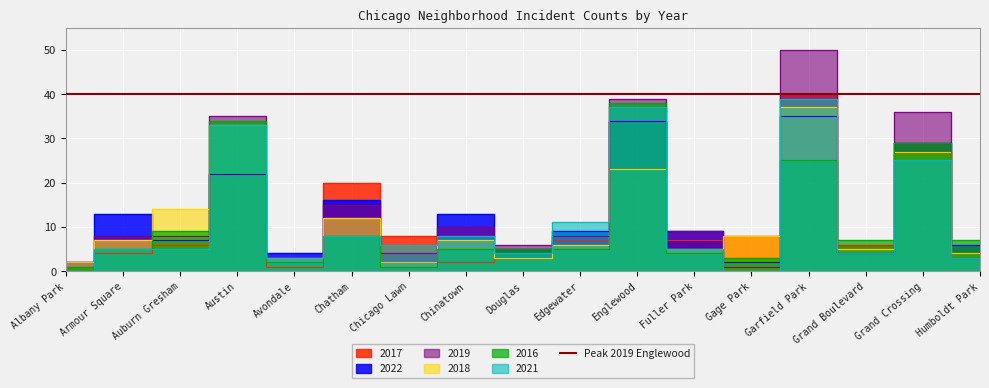

What value does the 2022 series have at Chinatown, to the nearest 5?

15